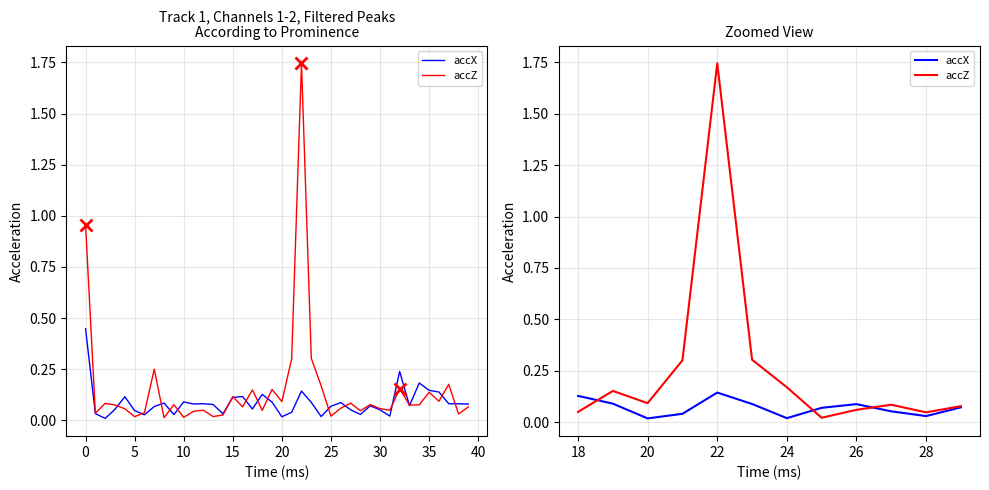

What is the difference between the maximum and second lowest values in the accX series?

0.1